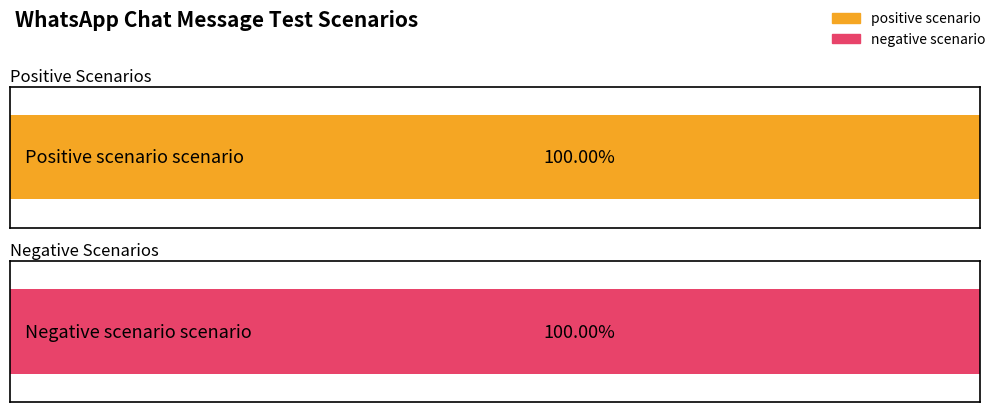

Which series has the widest spread of values?

positive scenario